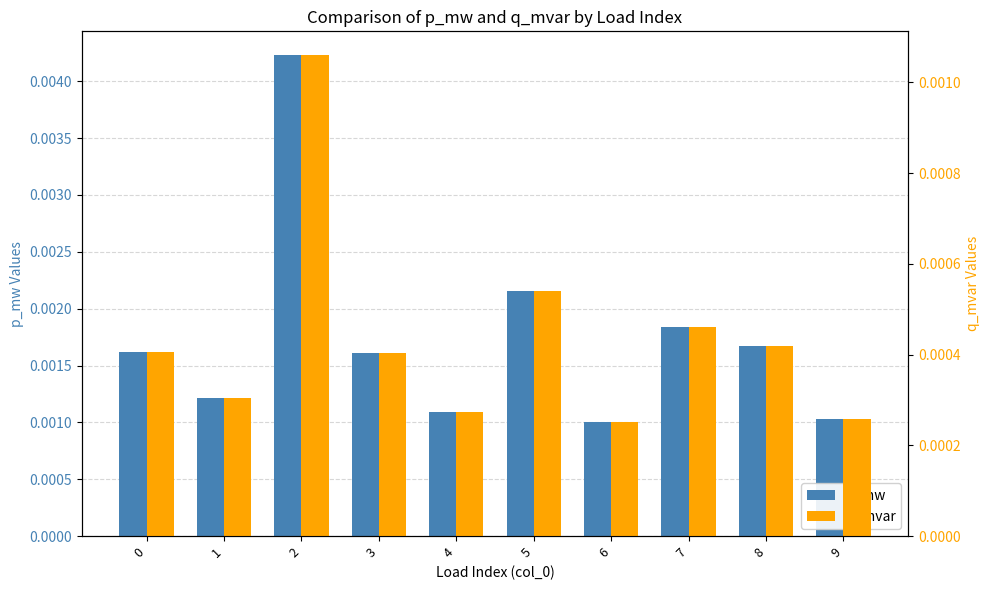

How many series are shown in this chart?

2